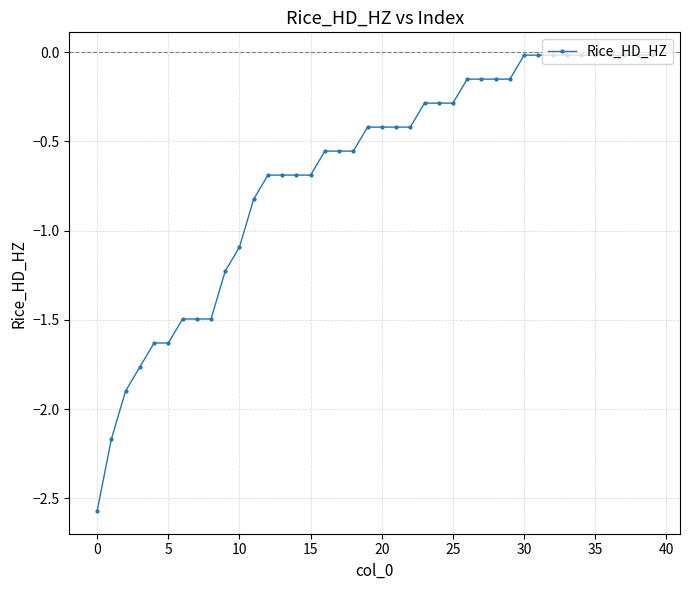

What is the average value?

-0.7